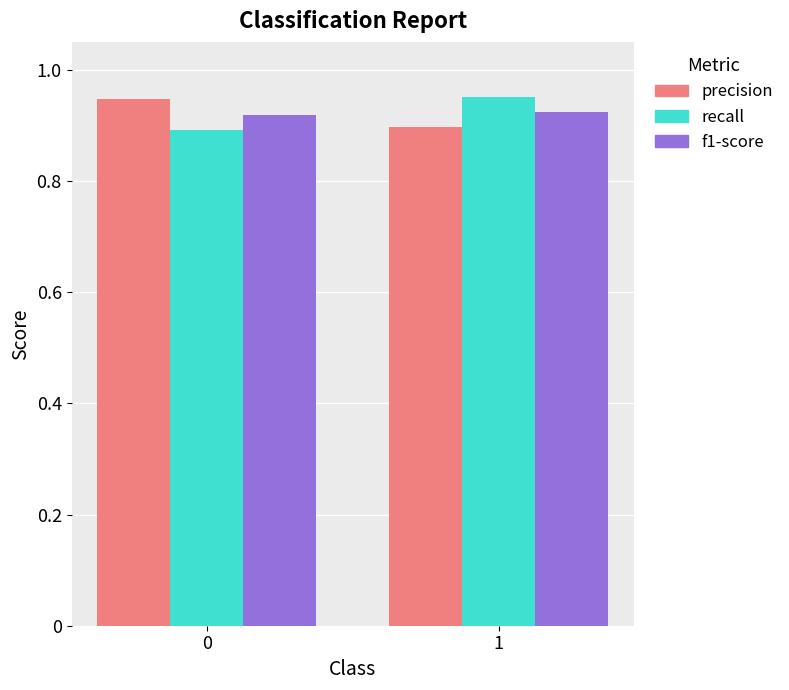

Count the number of data series in this chart.

3